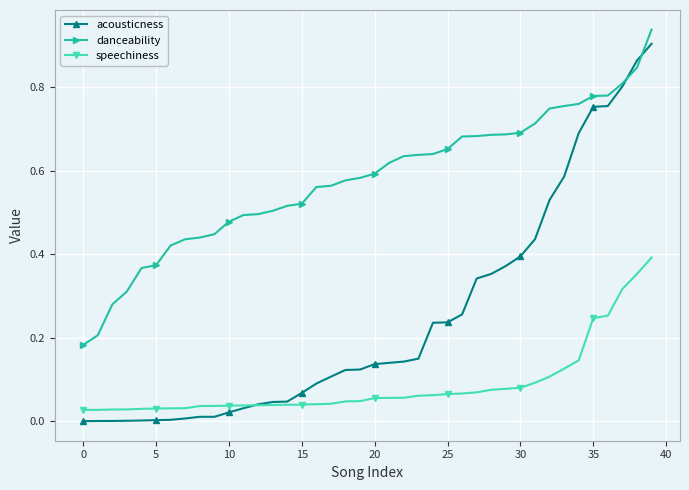

Rank the series by their average value, from highest to lowest.

danceability, acousticness, speechiness